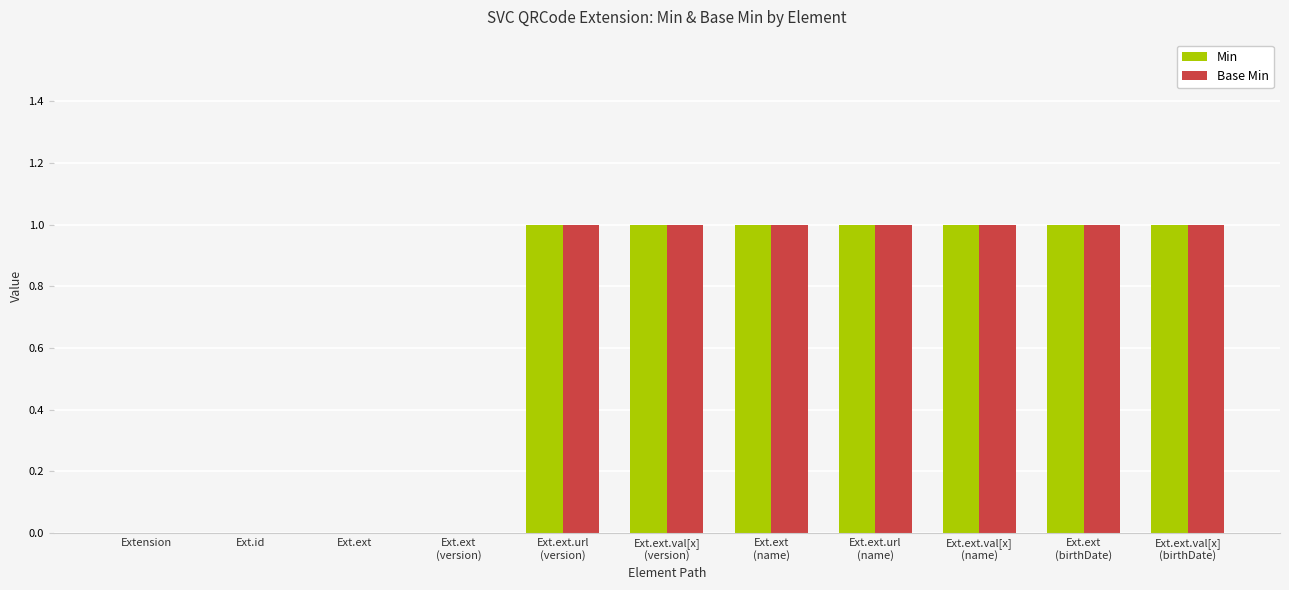

How many series are shown in this chart?

2